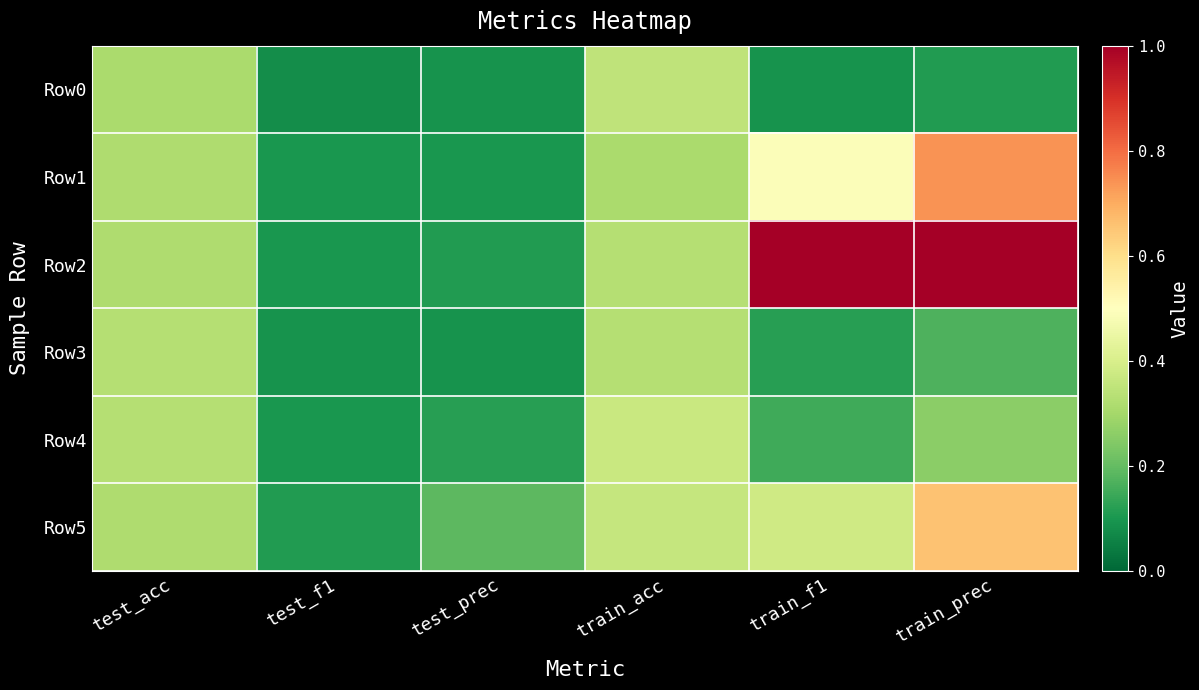

Between test_prec and test_acc, which is larger?

test_acc